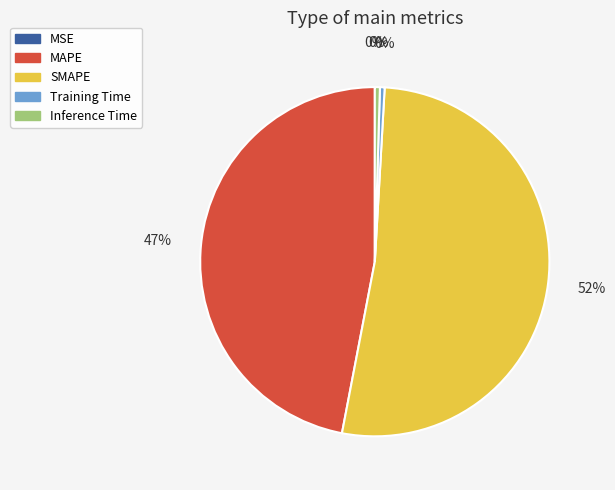

The SMAPE slice represents 59% of the pie. True or false?

False